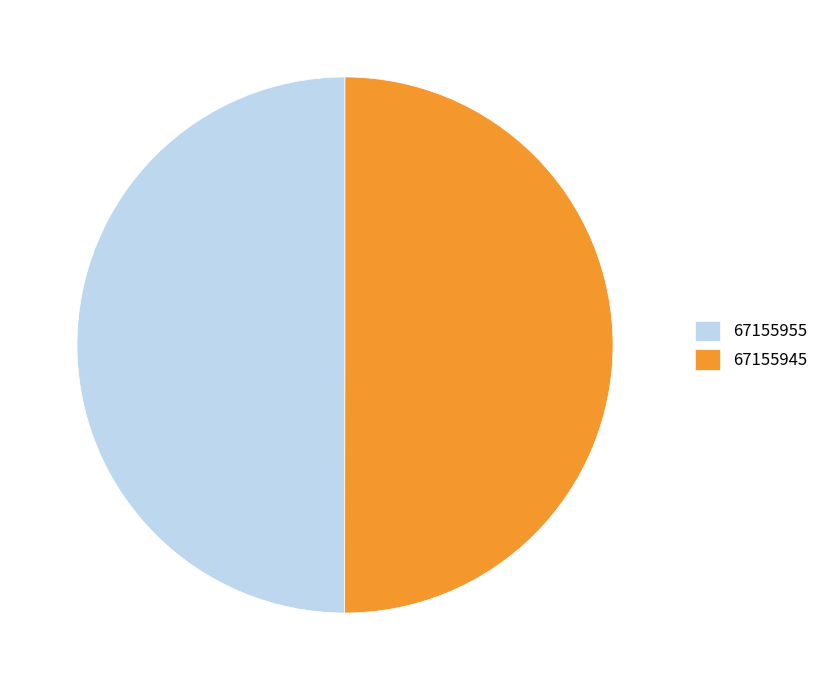

Approximately how many times larger is the value at 67155955 compared to 67155945?

1.0